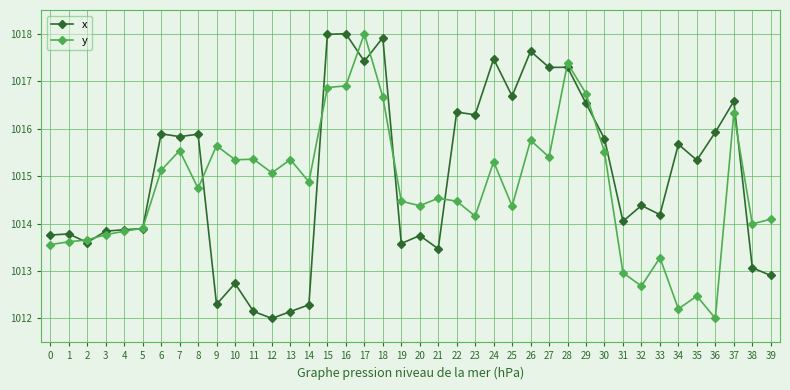

Rank the series at 13 from highest to lowest value.

y, x